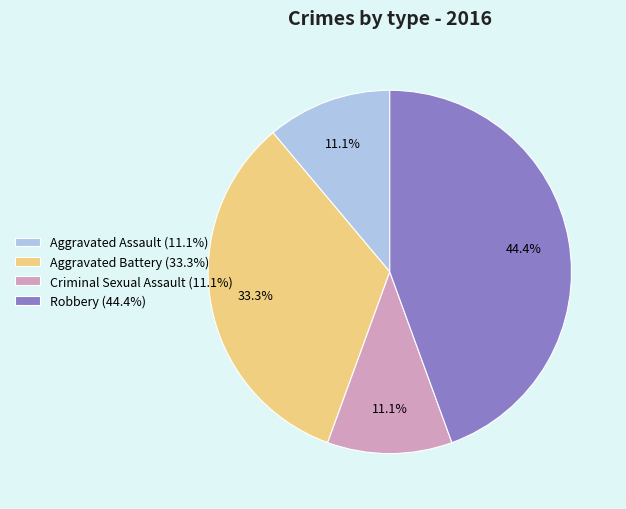

Count the number of slices in the pie.

4